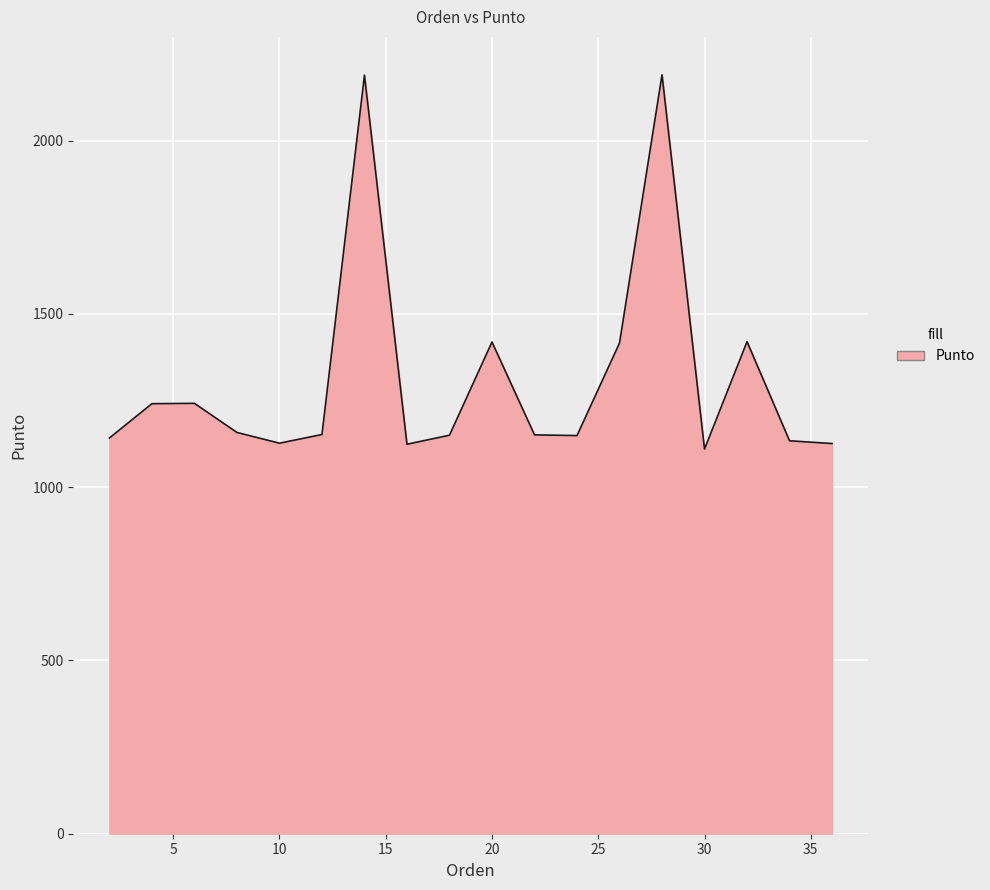

What is the maximum value shown in the chart?

2190